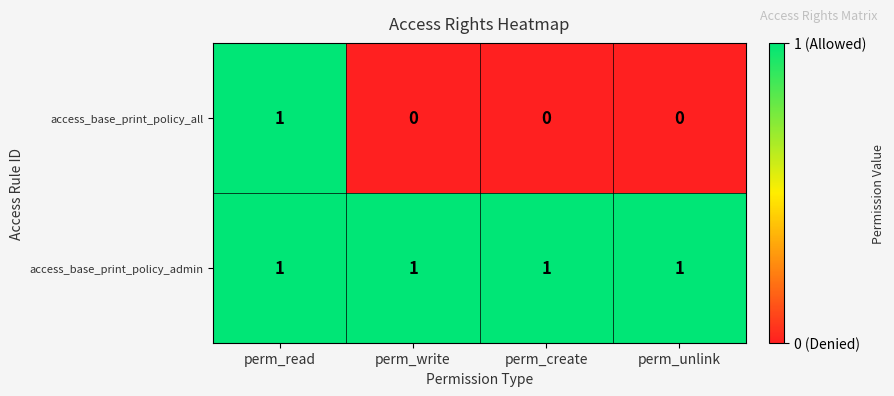

Which series has the largest total across all categories?

access_base_print_policy_admin